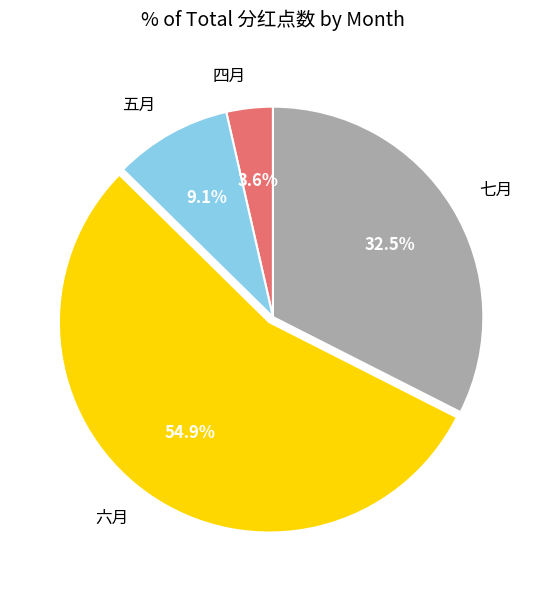

What percentage is the 六月 slice, to the nearest percent?

55%